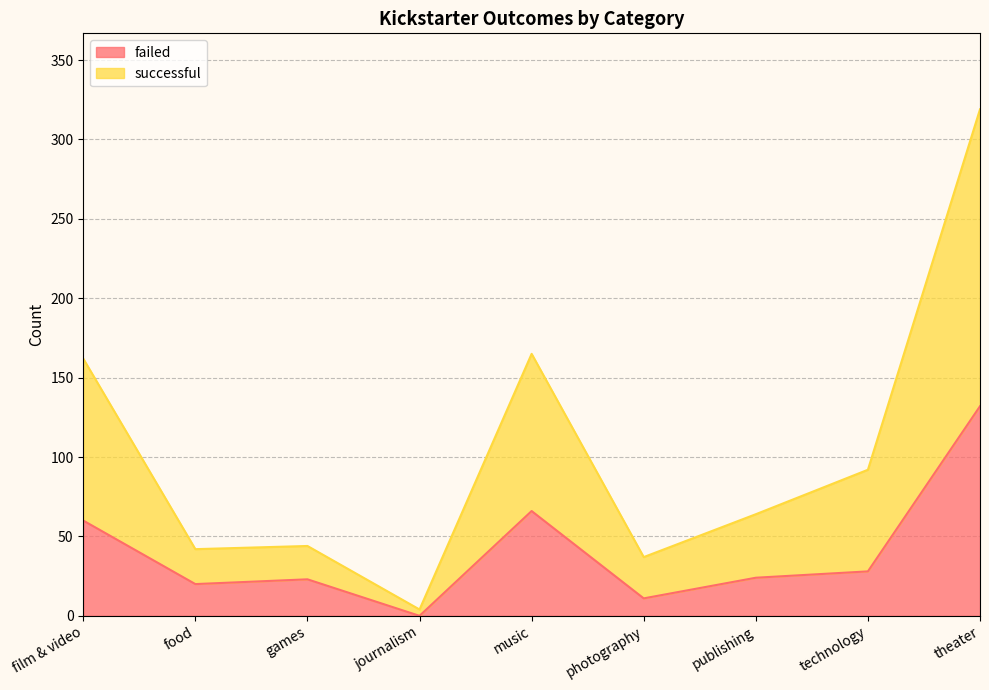

Reading left to right, extract all data points from this chart.

failed: film & video=60	food=20	games=23	journalism=0	music=66	photography=11	publishing=24	technology=28	theater=132
successful: film & video=162	food=42	games=44	journalism=4	music=165	photography=37	publishing=64	technology=92	theater=319